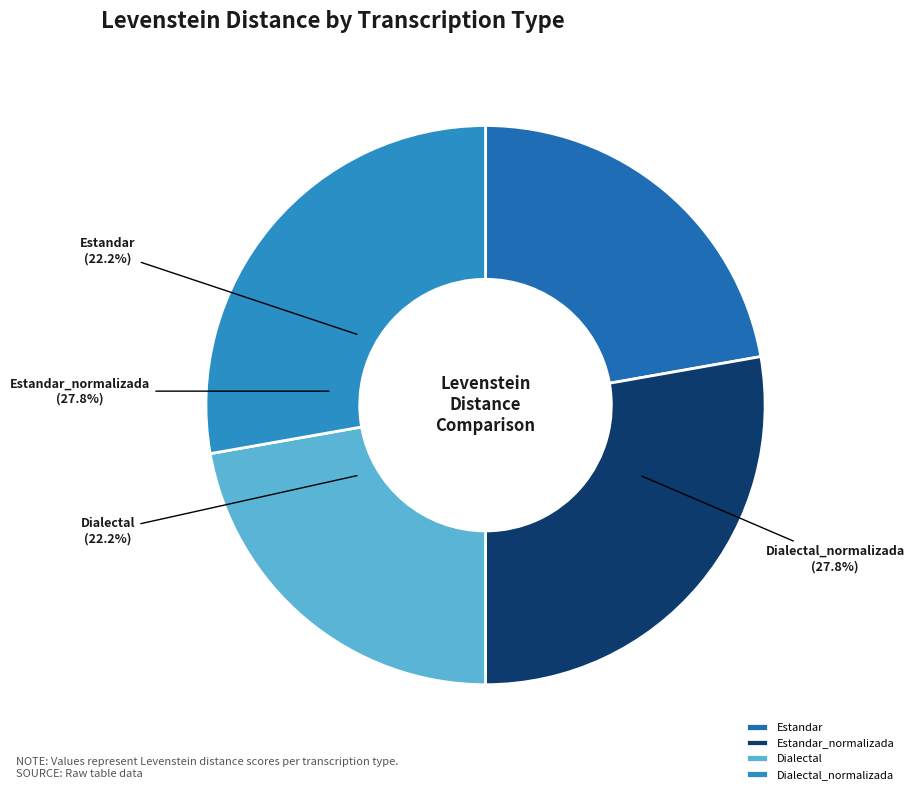

How much of the chart is everything except Dialectal?

77.8%